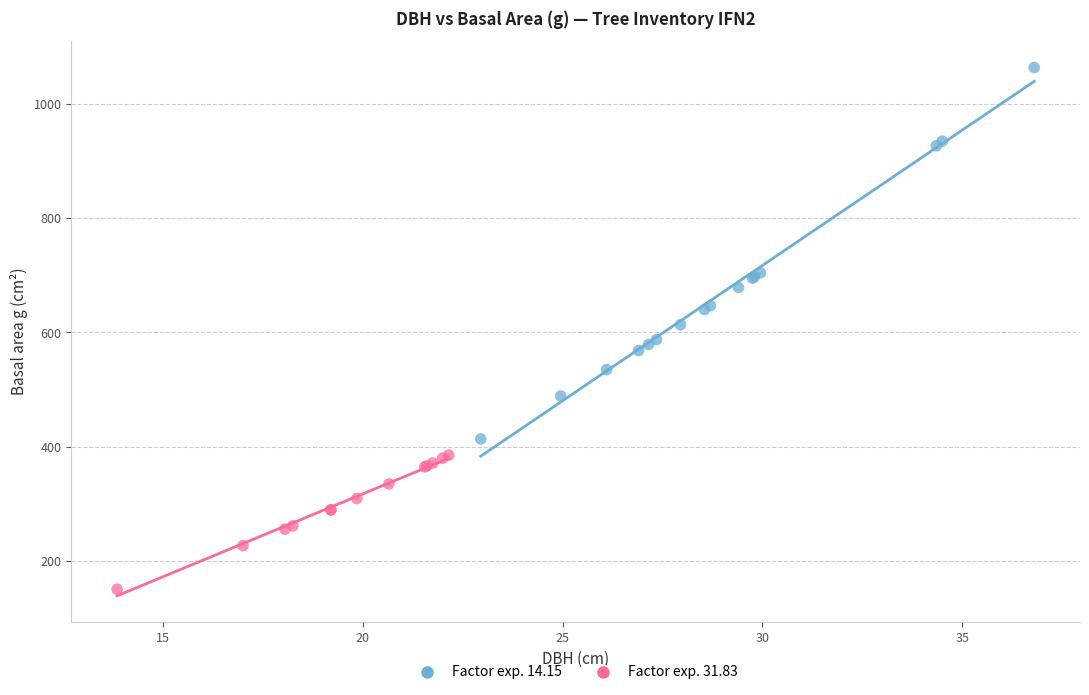

What are all the series names shown in the legend?

Factor exp. 14.15, Factor exp. 31.83